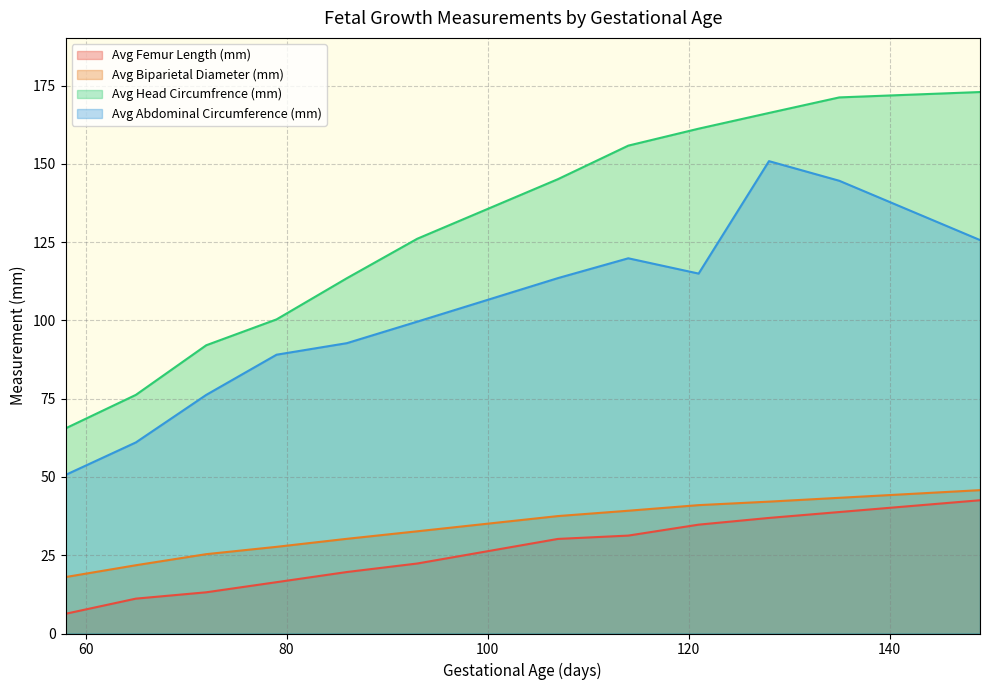

Rank the series at 86 from lowest to highest value.

Avg Femur Length (mm), Avg Biparietal Diameter (mm), Avg Abdominal Circumference (mm), Avg Head Circumfrence (mm)